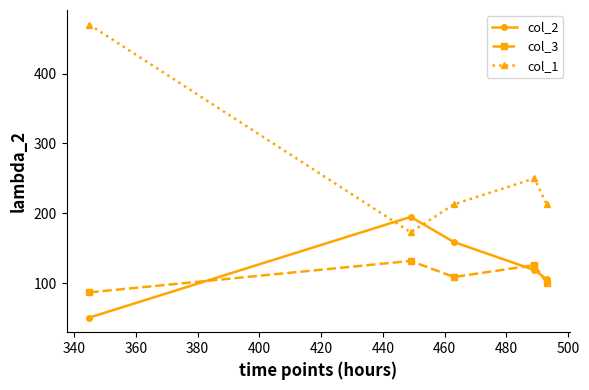

What is the value of the col_1 point at the 2nd from the left?

173